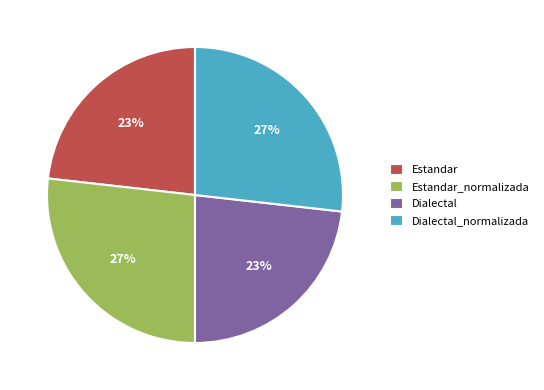

Is the sum of Estandar_normalizada and Dialectal_normalizada greater than half?

Yes